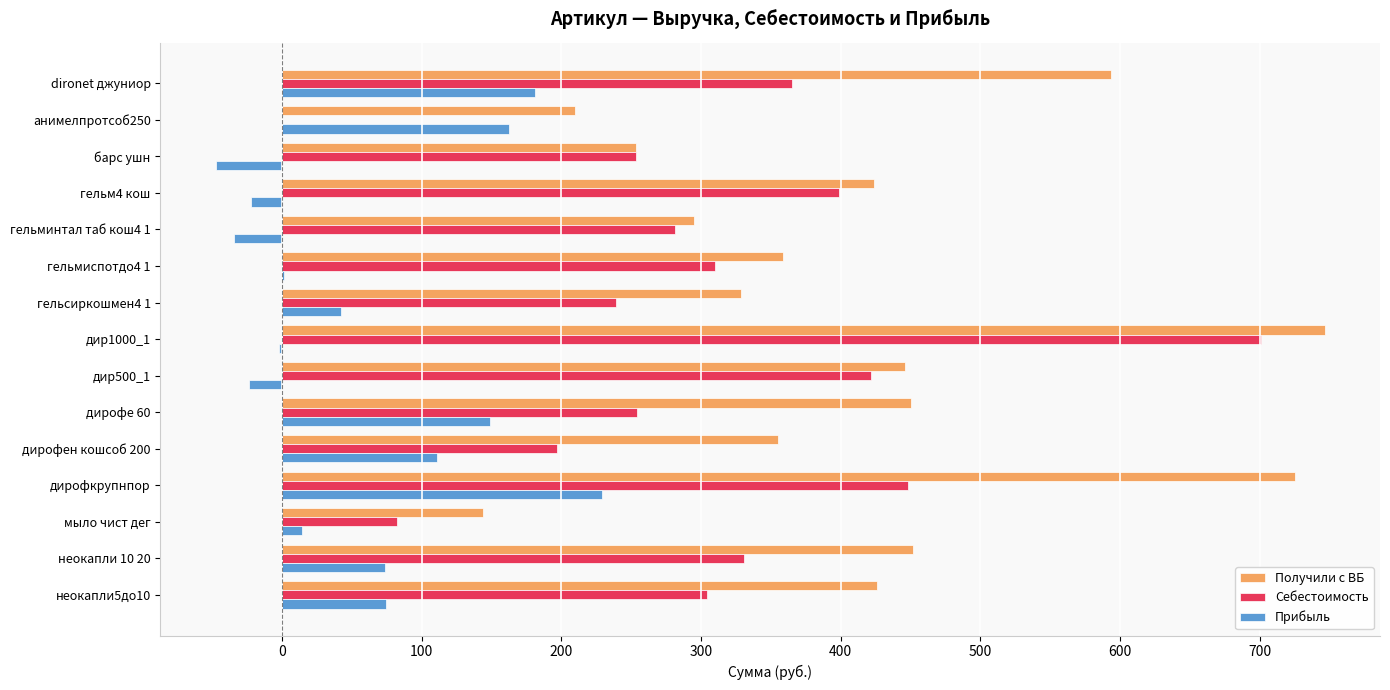

What is the highest value of the Себестоимость series?

700.9